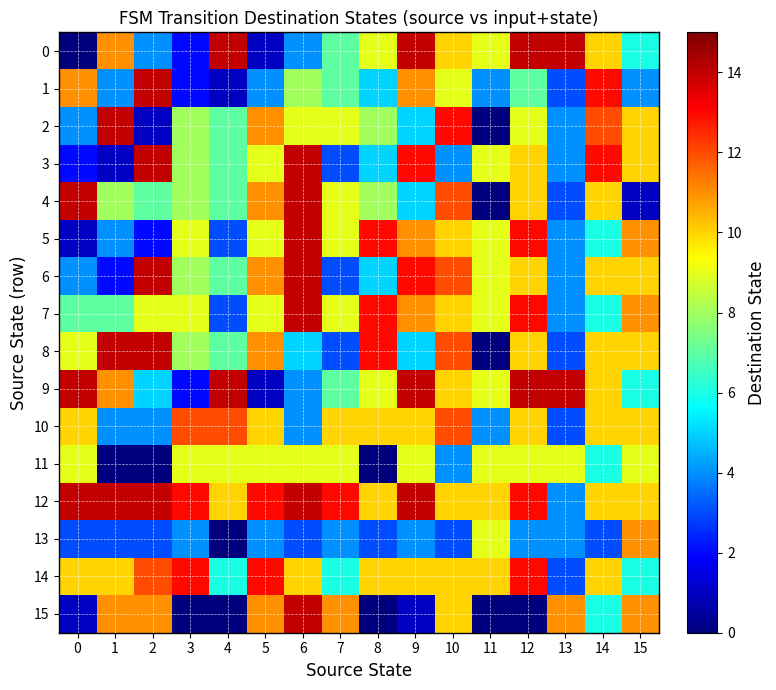

What is the spread (max minus min) of values at 2?

14